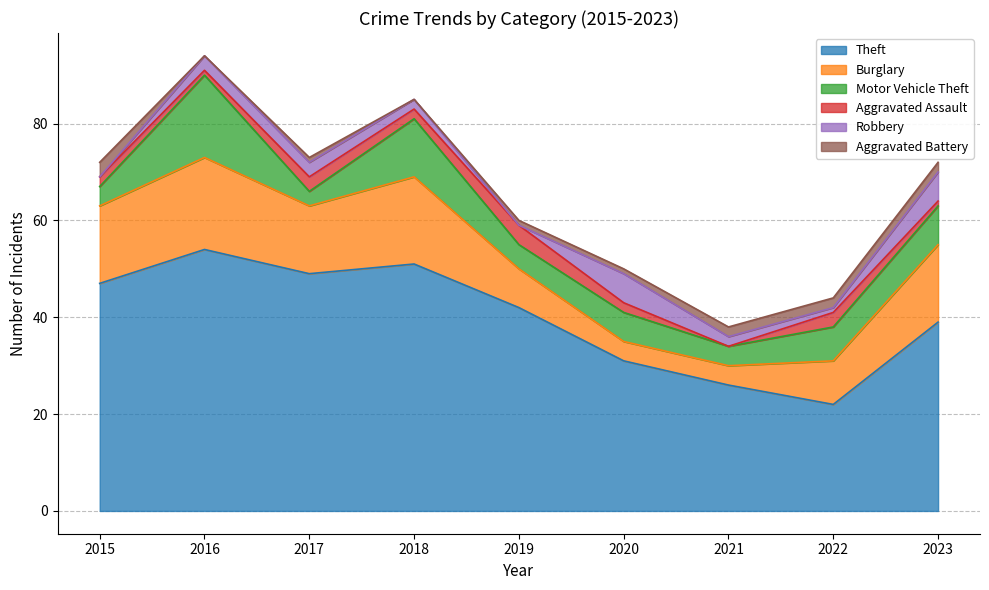

Reading left to right, list all the values displayed in this chart.

Theft: 47	54	49	51	42	31	26	22	39
Burglary: 16	19	14	18	8	4	4	9	16
Motor Vehicle Theft: 4	17	3	12	5	6	4	7	8
Aggravated Assault: 2	1	3	2	4	2	0	3	1
Robbery: 0	3	3	2	0	6	2	1	6
Aggravated Battery: 3	0	1	0	1	1	2	2	2